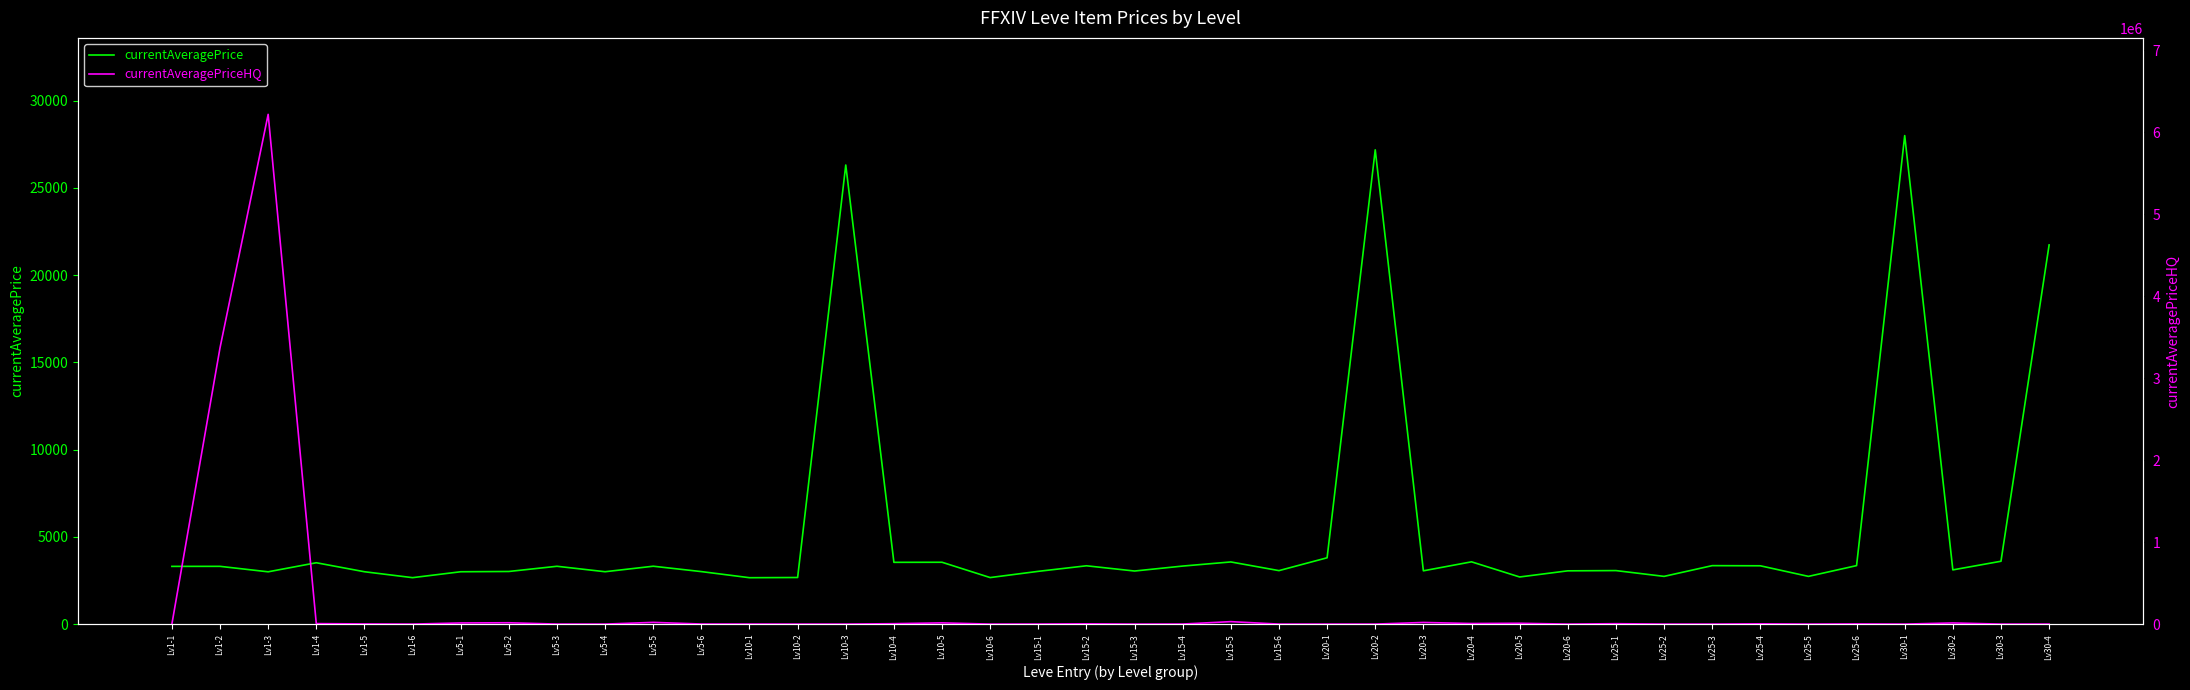

Is it true that currentAveragePriceHQ equals 200.0 at Lv5-3?

True